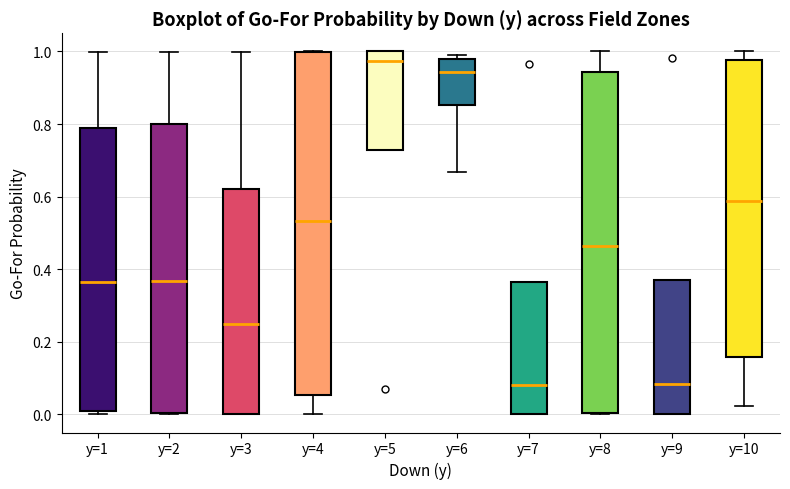

Reading left to right, transcribe this box plot: for each box, give where its median line is, the range the box spans, and where its two whiskers end, as read against the y-axis. The values are not printed on the chart, so give them approximately, as read against the axis.

y=1: median 0.36, box 0.02 to 0.78, whiskers 0.00 to 1.00
y=2: median 0.36, box 0.00 to 0.80, whiskers 0.00 to 1.00
y=3: median 0.24, box 0.00 to 0.62, whiskers 0.00 to 1.00
y=4: median 0.54, box 0.06 to 1.00, whiskers 0.00 to 1.00
y=5: median 0.98, box 0.72 to 1.00, whiskers 0.72 to 1.00
y=6: median 0.94, box 0.86 to 0.98, whiskers 0.66 to 1.00
y=7: median 0.08, box 0.00 to 0.36, whiskers 0.00 to 0.36
y=8: median 0.46, box 0.00 to 0.94, whiskers 0.00 to 1.00
y=9: median 0.08, box 0.00 to 0.36, whiskers 0.00 to 0.36
y=10: median 0.58, box 0.16 to 0.98, whiskers 0.02 to 1.00